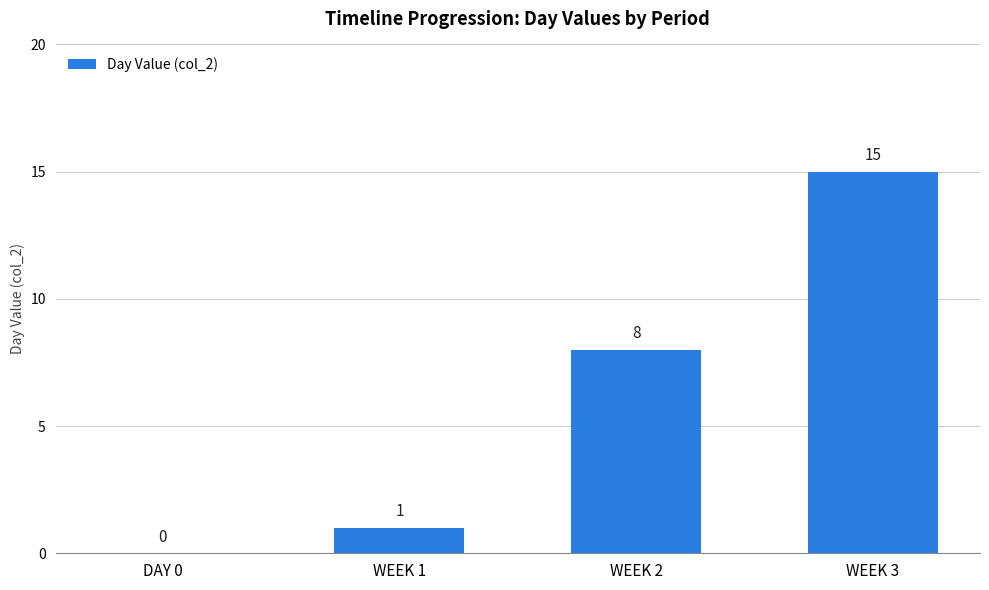

Reading right to left, transcribe all the data shown in this chart.

WEEK 3=15	WEEK 2=8	WEEK 1=1	DAY 0=0